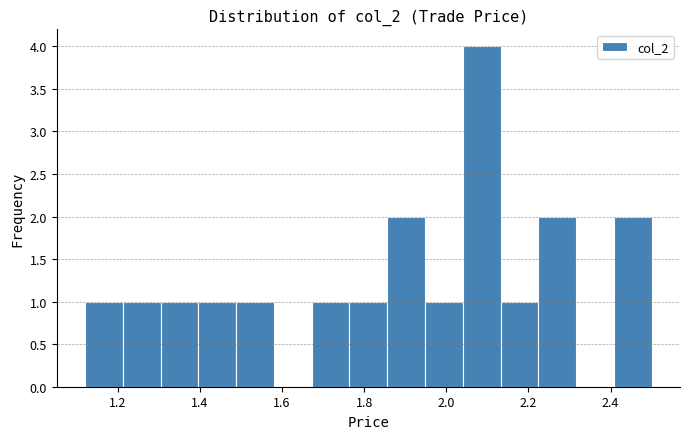

Reading left to right, list every bar in this chart as the range it spans on the x-axis followed by its height. Neither the bar edges nor the heights are printed on the chart, so give them approximately, as read against the axes.

1.120 to 1.212: 1
1.212 to 1.304: 1
1.304 to 1.396: 1
1.396 to 1.488: 1
1.488 to 1.580: 1
1.580 to 1.672: 0
1.672 to 1.764: 1
1.764 to 1.856: 1
1.856 to 1.948: 2
1.948 to 2.040: 1
2.040 to 2.132: 4
2.132 to 2.224: 1
2.224 to 2.316: 2
2.316 to 2.408: 0
2.408 to 2.500: 2